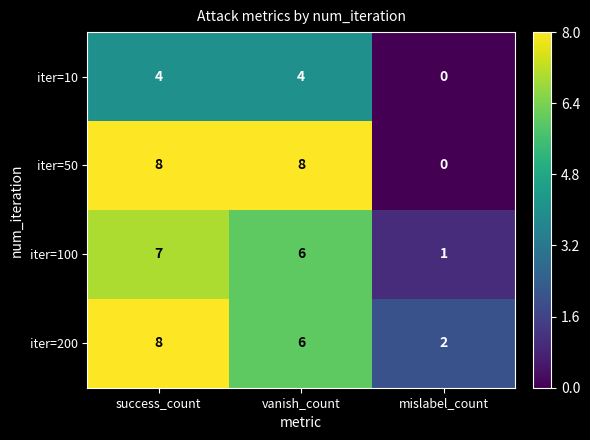

Reading left to right, what are all the values shown in this chart?

iter=10: 4	4	0
iter=50: 8	8	0
iter=100: 7	6	1
iter=200: 8	6	2